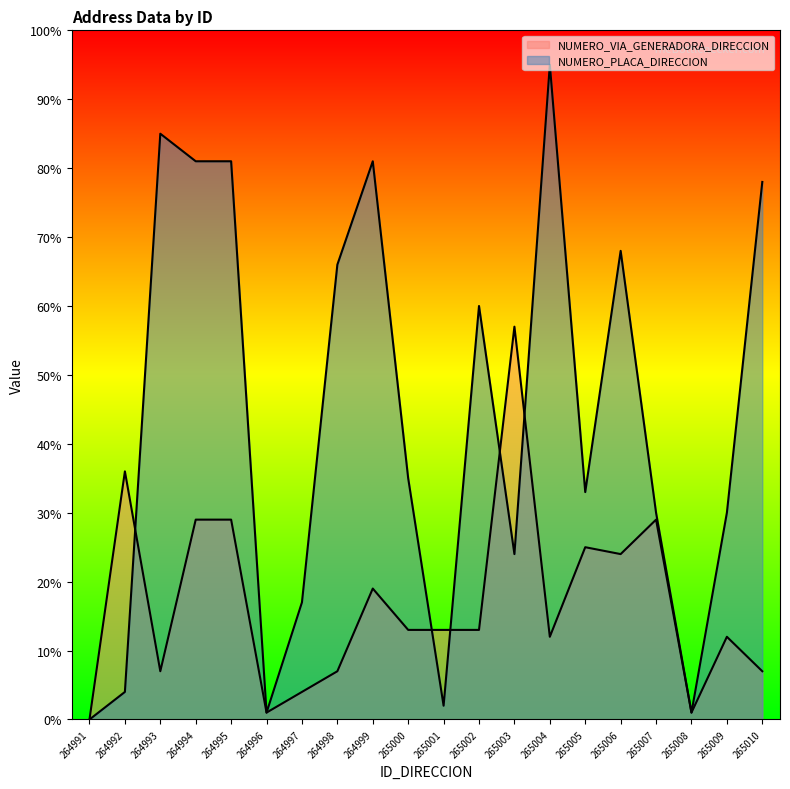

Reading left to right, extract all data points from this chart.

NUMERO_VIA_GENERADORA_DIRECCION: 0	36	7	29	29	1	4	7	19	13	13	13	57	12	25	24	29	1	12	7
NUMERO_PLACA_DIRECCION: 0	4	85	81	81	1	17	66	81	35	2	60	24	95	33	68	30	1	30	78